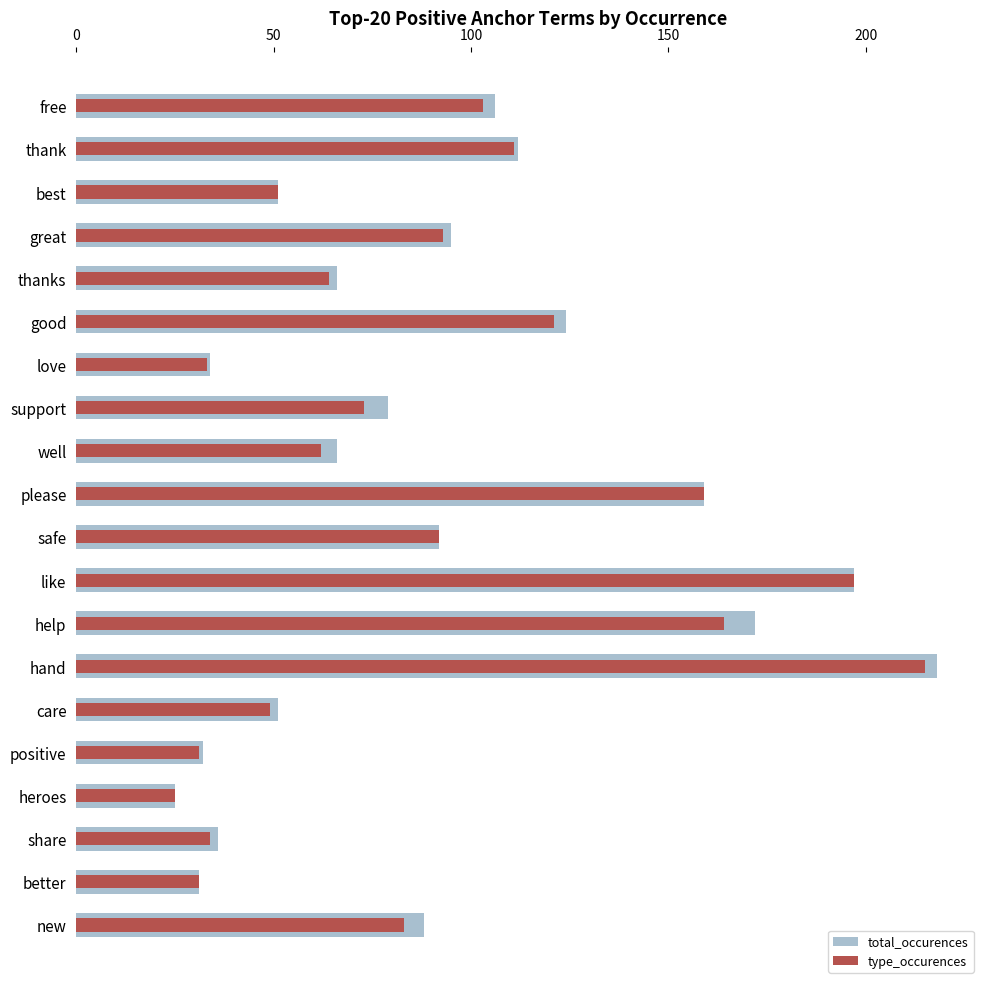

How many data points in type_occurences are above 83?

9